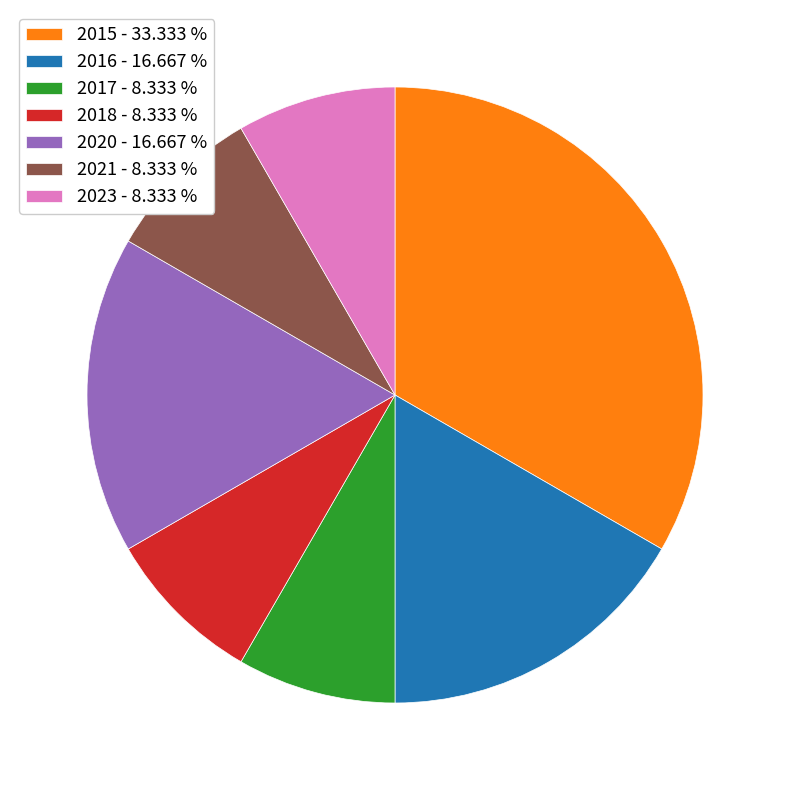

Does any single category account for the majority?

No